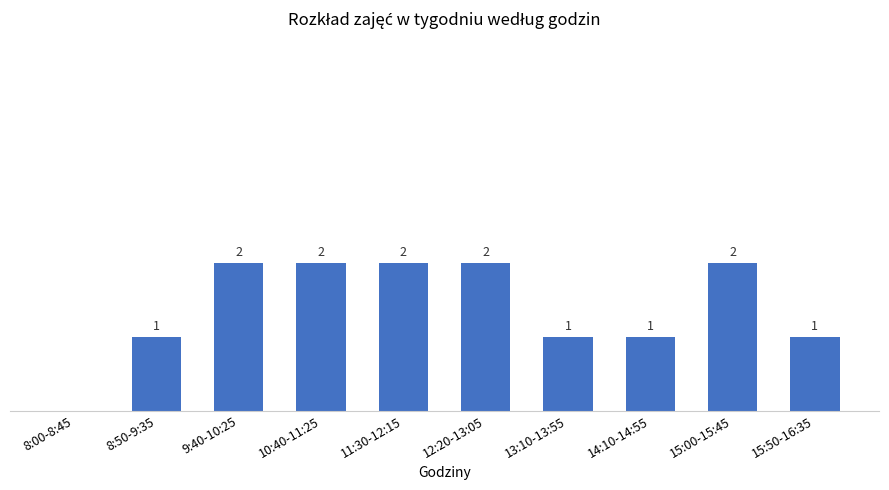

Which has a higher value, 11:30-12:15 or 13:10-13:55?

11:30-12:15